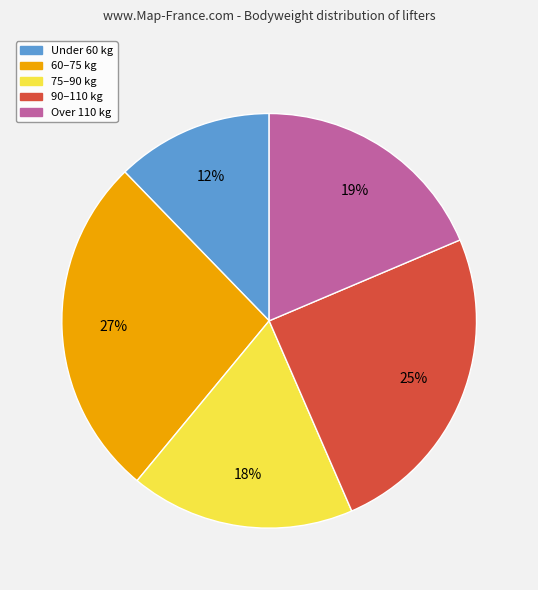

To the nearest percent, what is the difference between the largest and smallest slice percentages?

15%